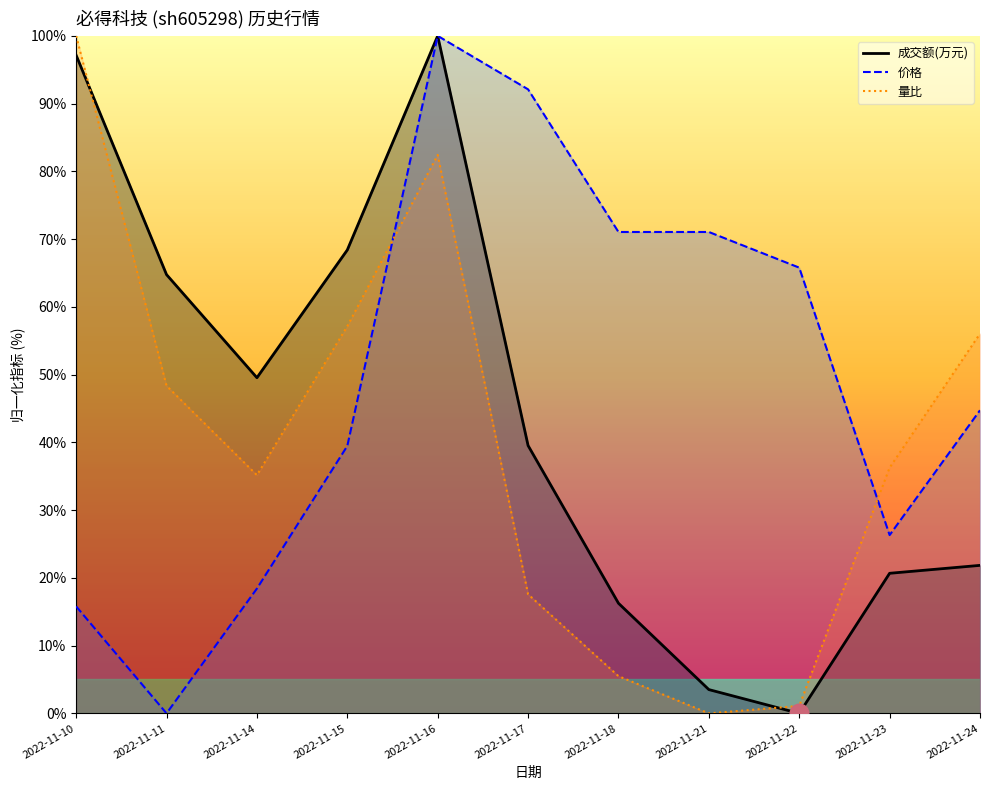

At which category is the sum across all series the highest?

2022-11-16